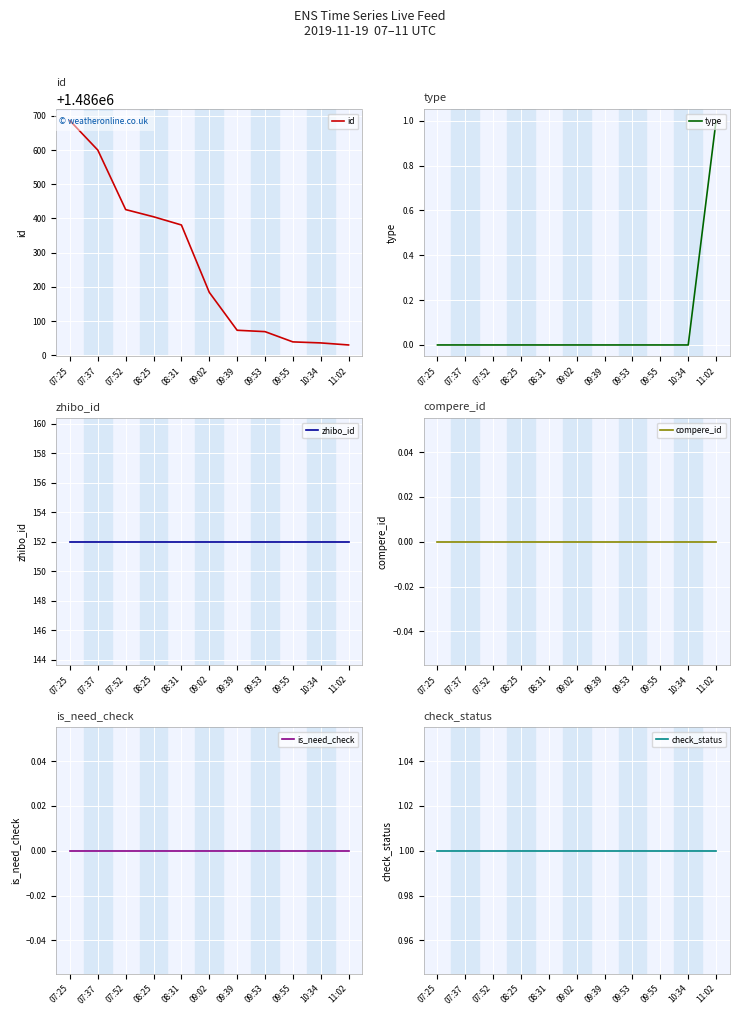

What is the label of the 3rd point from the right?

09:55